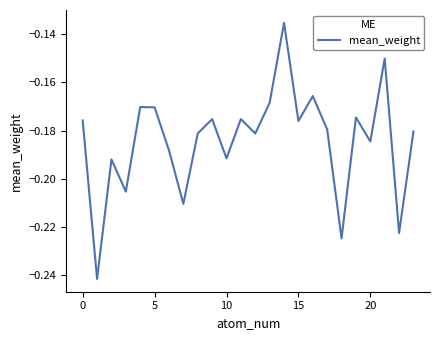

Does the chart display data point markers on the line(s)?

No